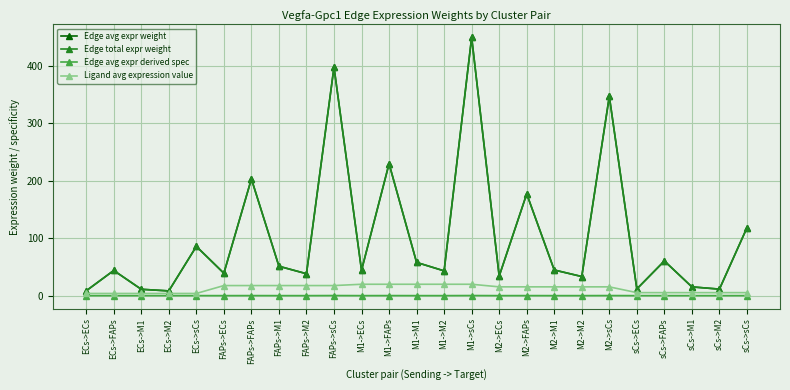

Which category has the lowest value across all series?

ECs->M2